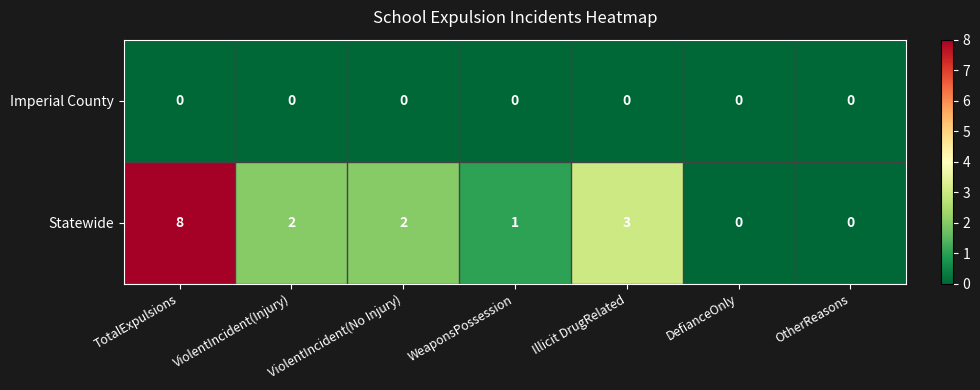

How many Statewide values are between 0 and 3?

6